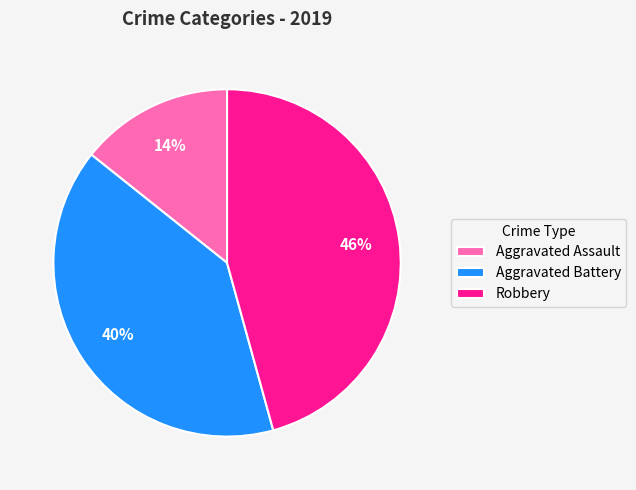

Is it true that Robbery is 32% of the pie?

False